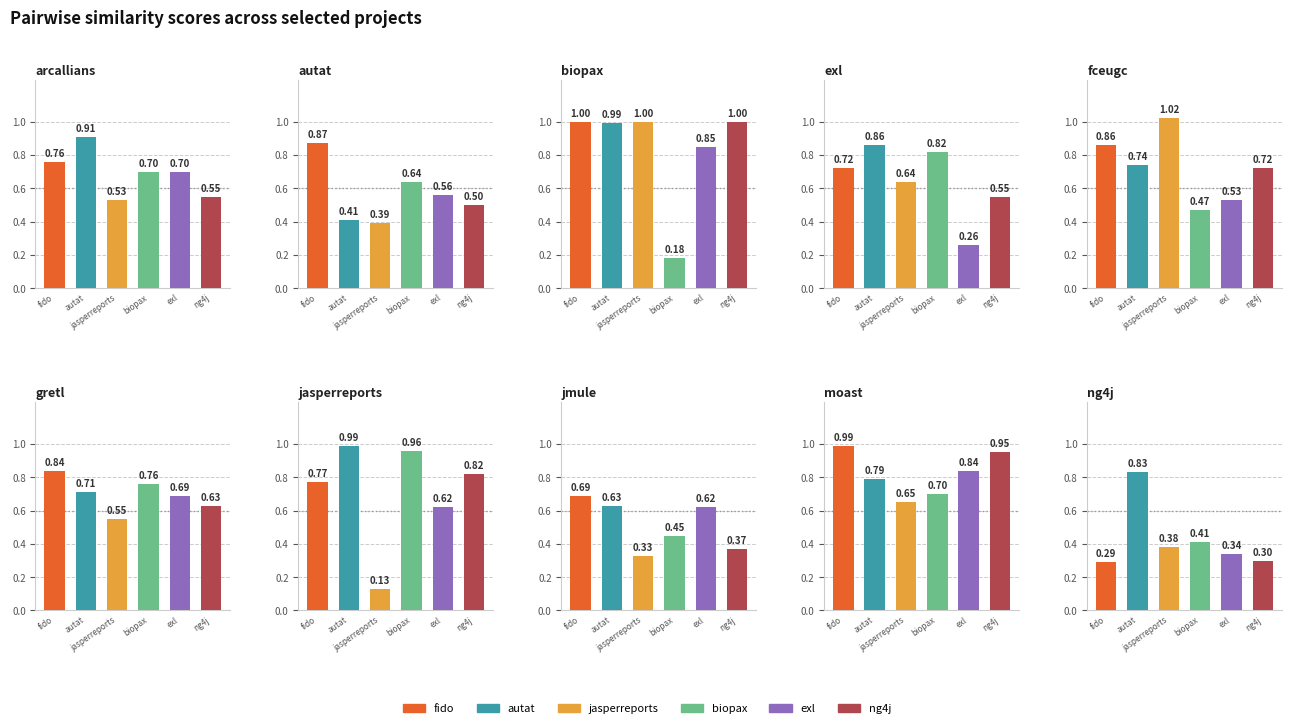

Read the jasperreports.csv value at exl.csv.

0.6